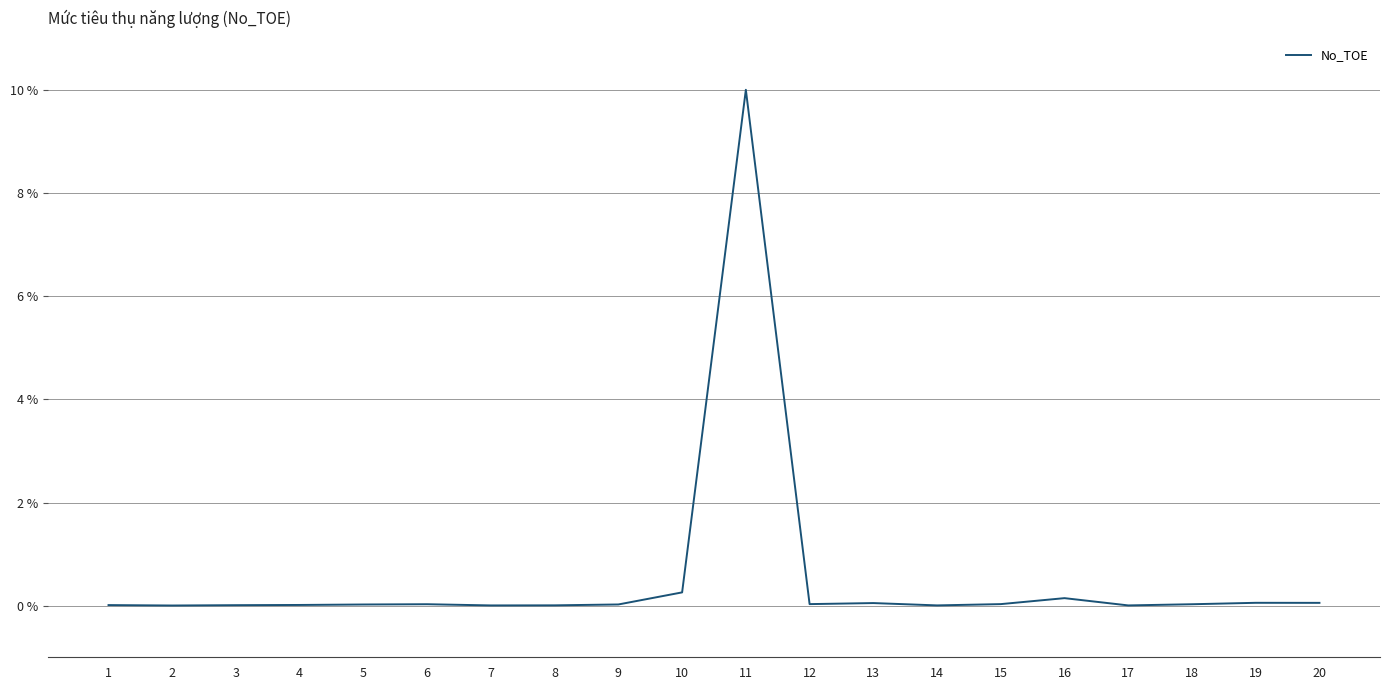

Does the chart display data point markers on the line(s)?

No